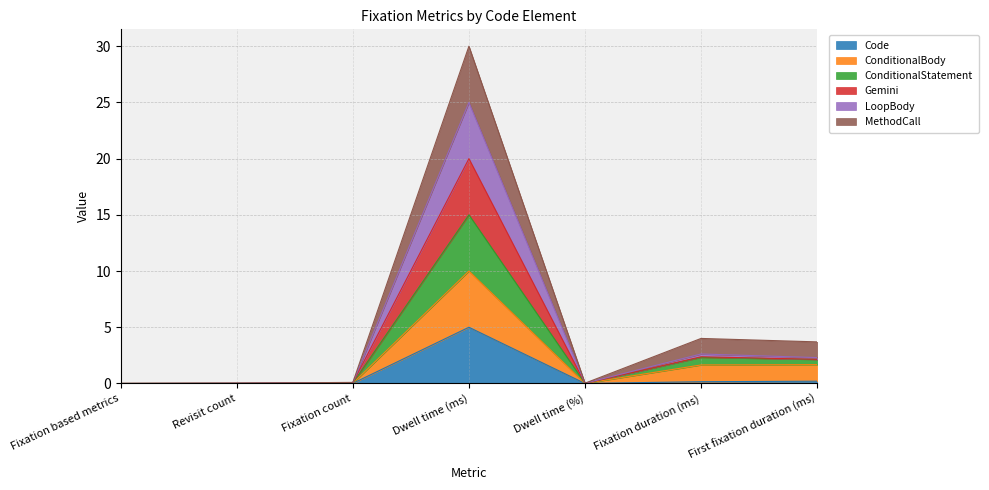

At which label does Code reach its peak?

Dwell time (ms)